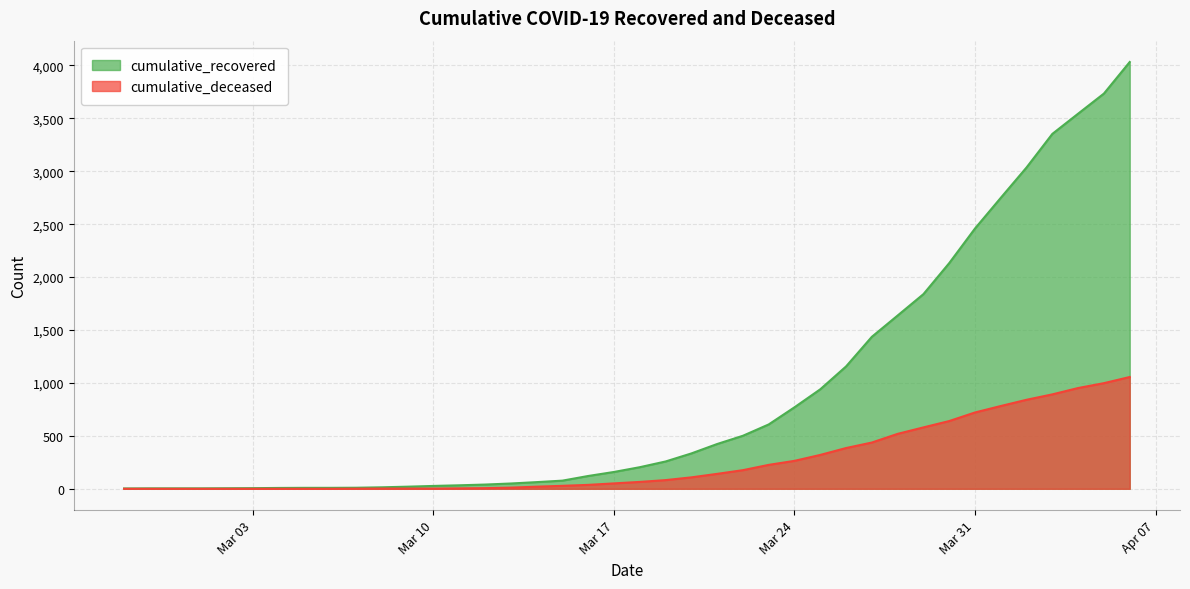

What is the difference between the maximum and minimum values in the cumulative_recovered series?

4029